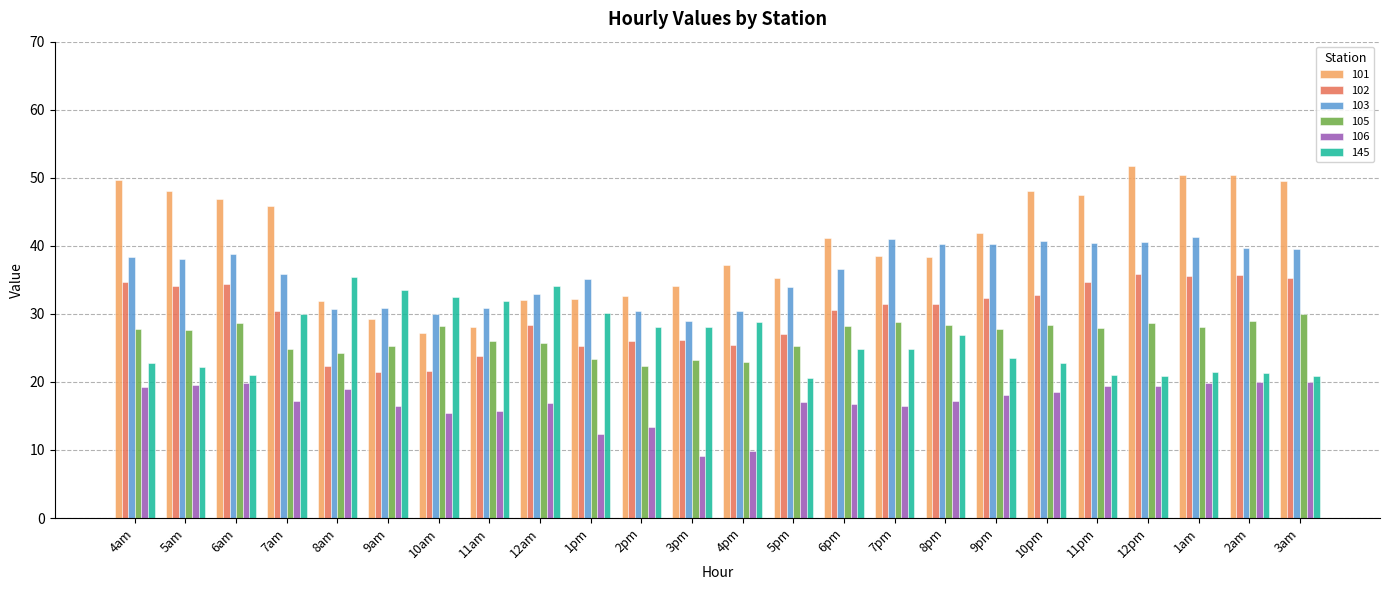

Which label corresponds to the largest value in the chart?

12pm